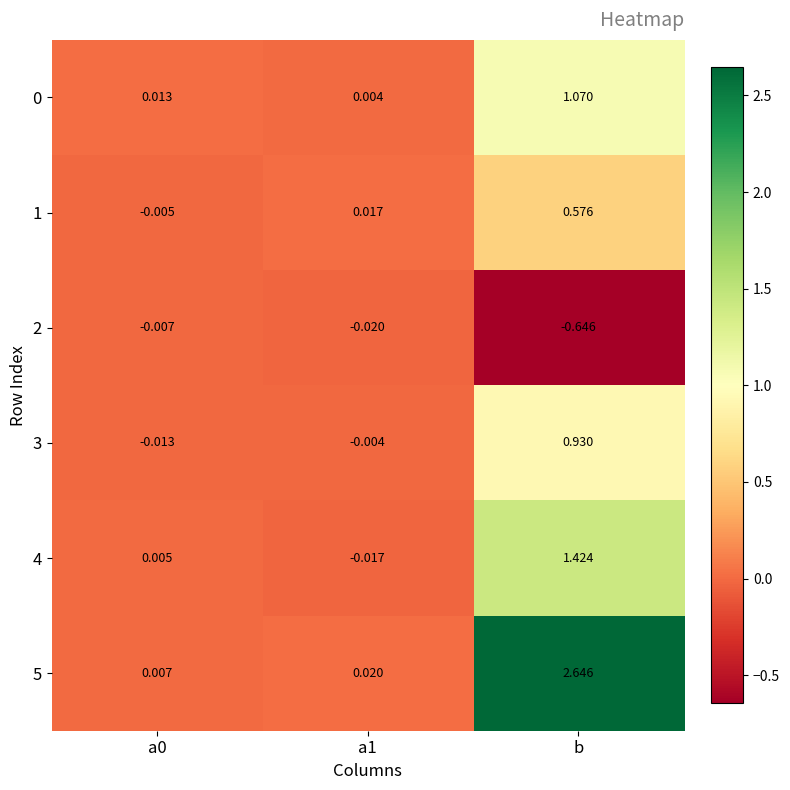

How many data points does each series have?

3